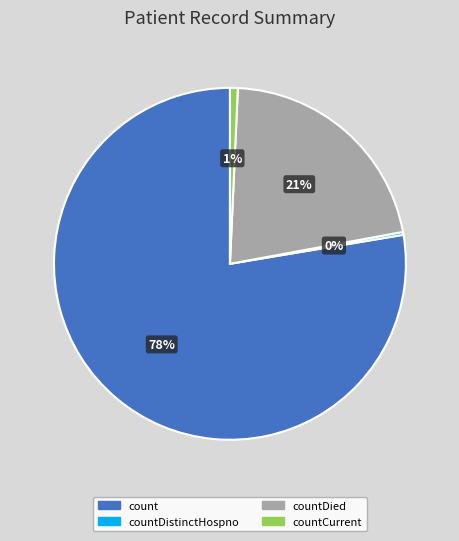

Is there any slice that represents more than half of the pie?

Yes